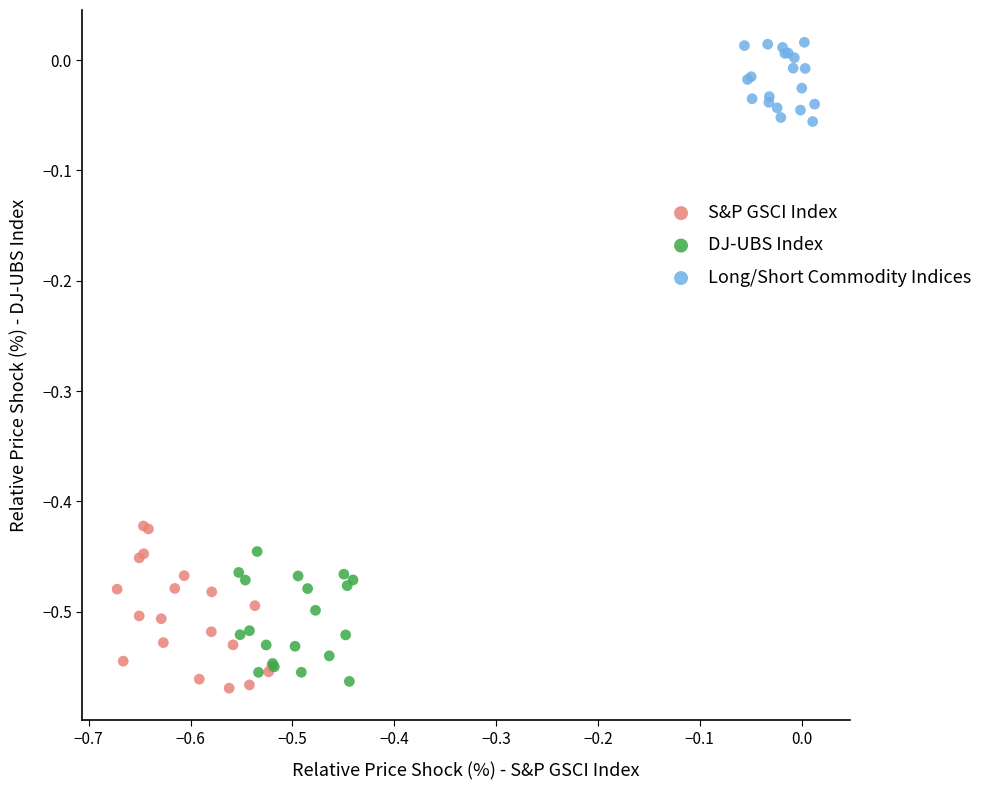

Which series has the largest Y range (max minus min)?

S&P GSCI Index